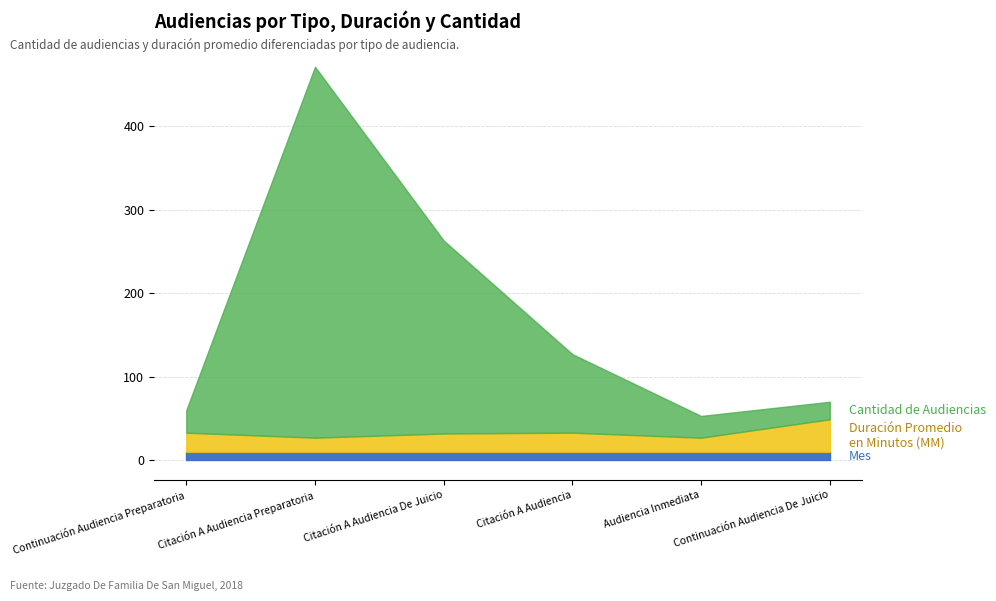

True or false: Cantidad de Audiencias and Duración Promedio en Minutos (MM) intersect in this chart.

False